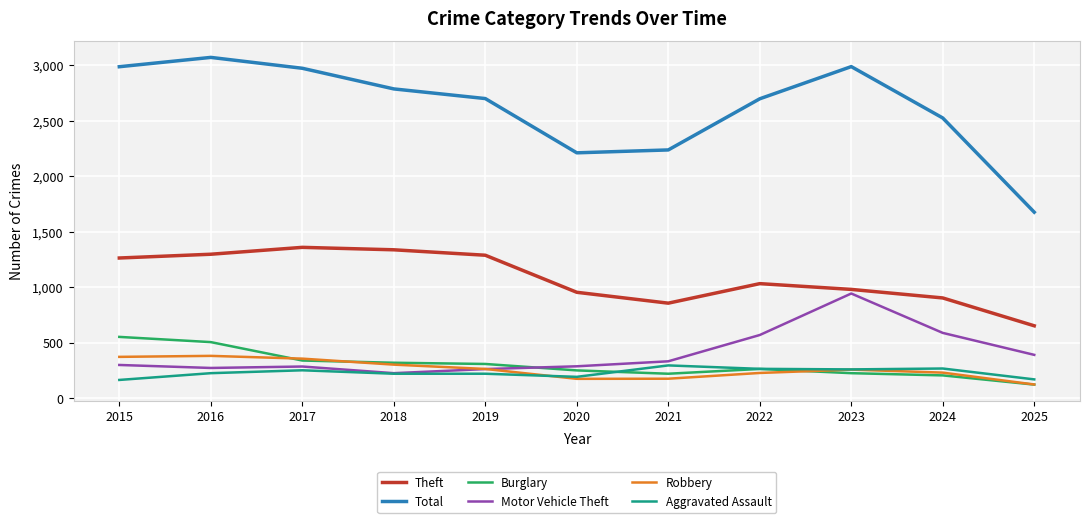

True or false: Motor Vehicle Theft has a value of 177 at 2020.

False